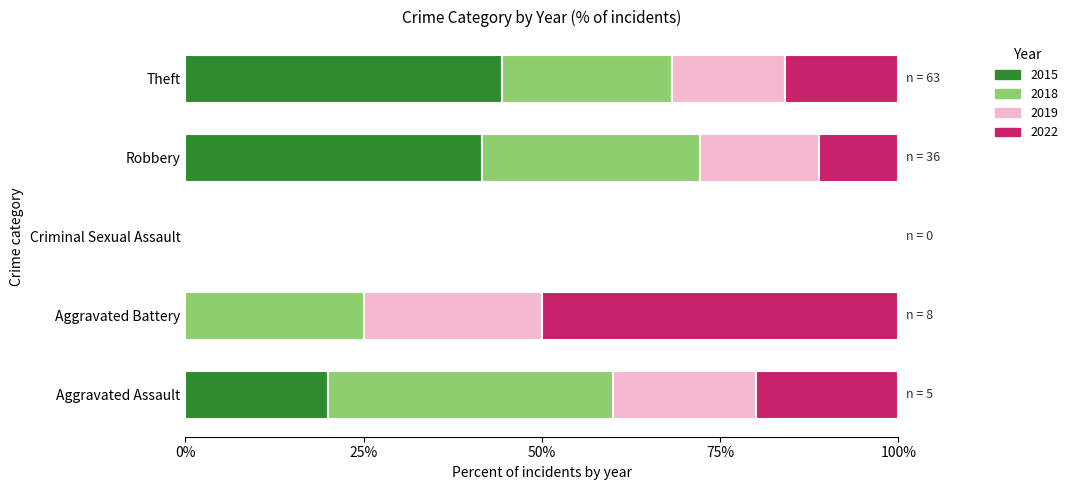

Between Aggravated Battery and Criminal Sexual Assault, which series saw the biggest shift?

2022